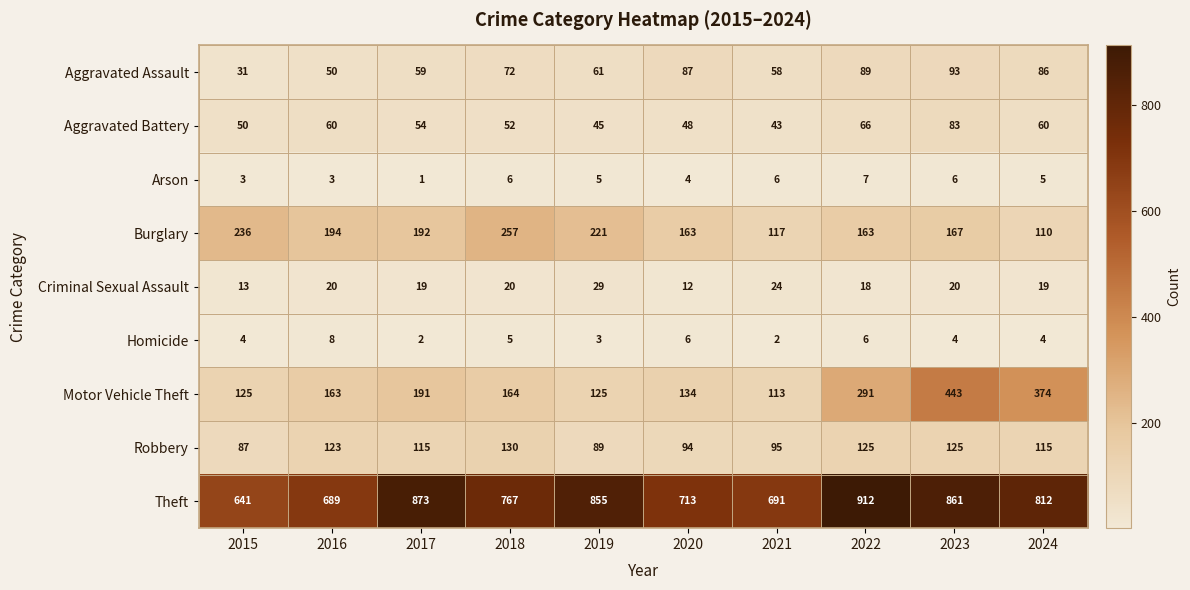

What is the minimum value for Robbery?

87